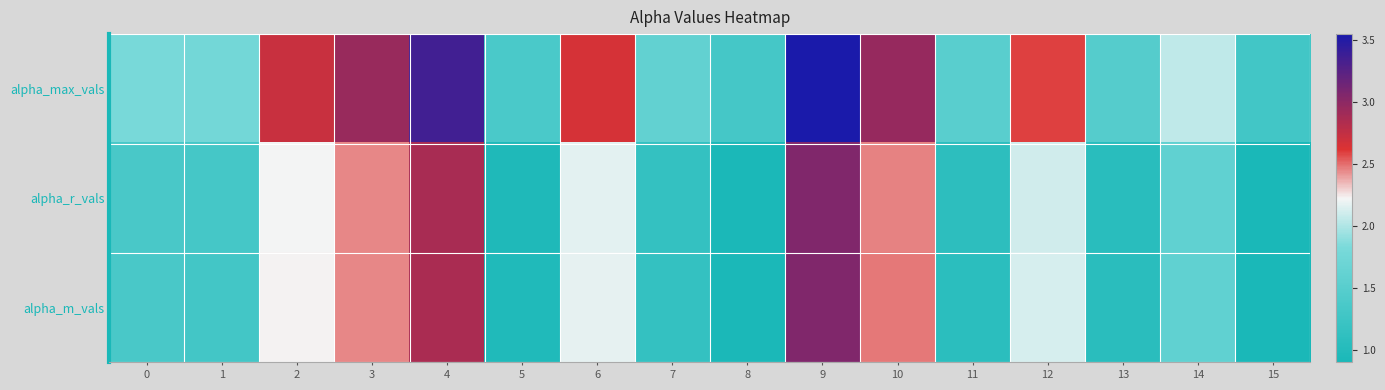

Between 2 and 15, which is larger?

2